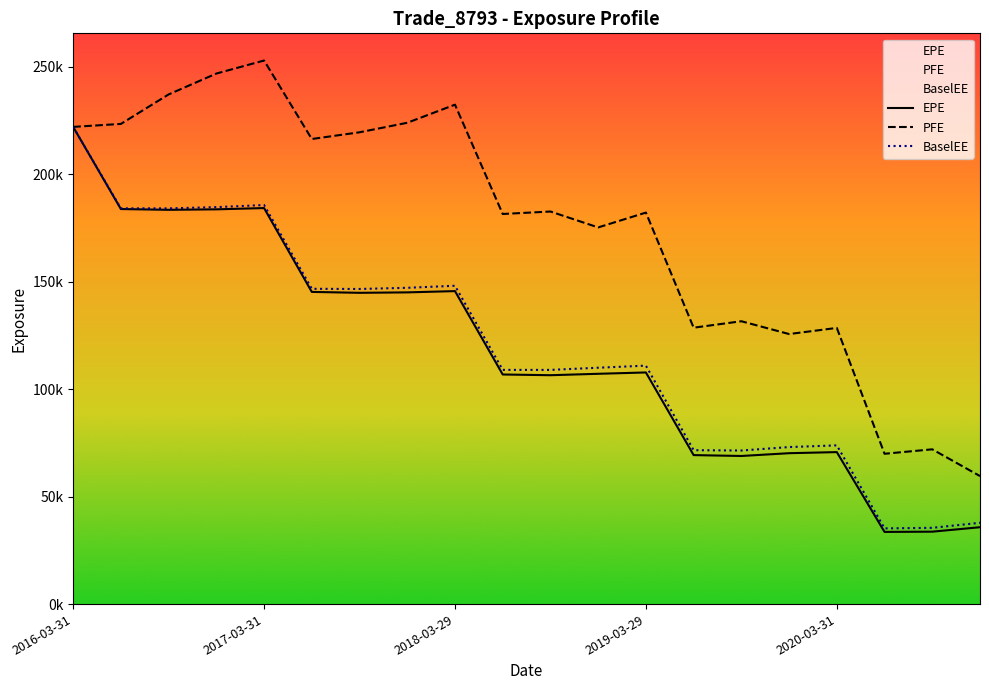

How many lines are shown in the chart?

3